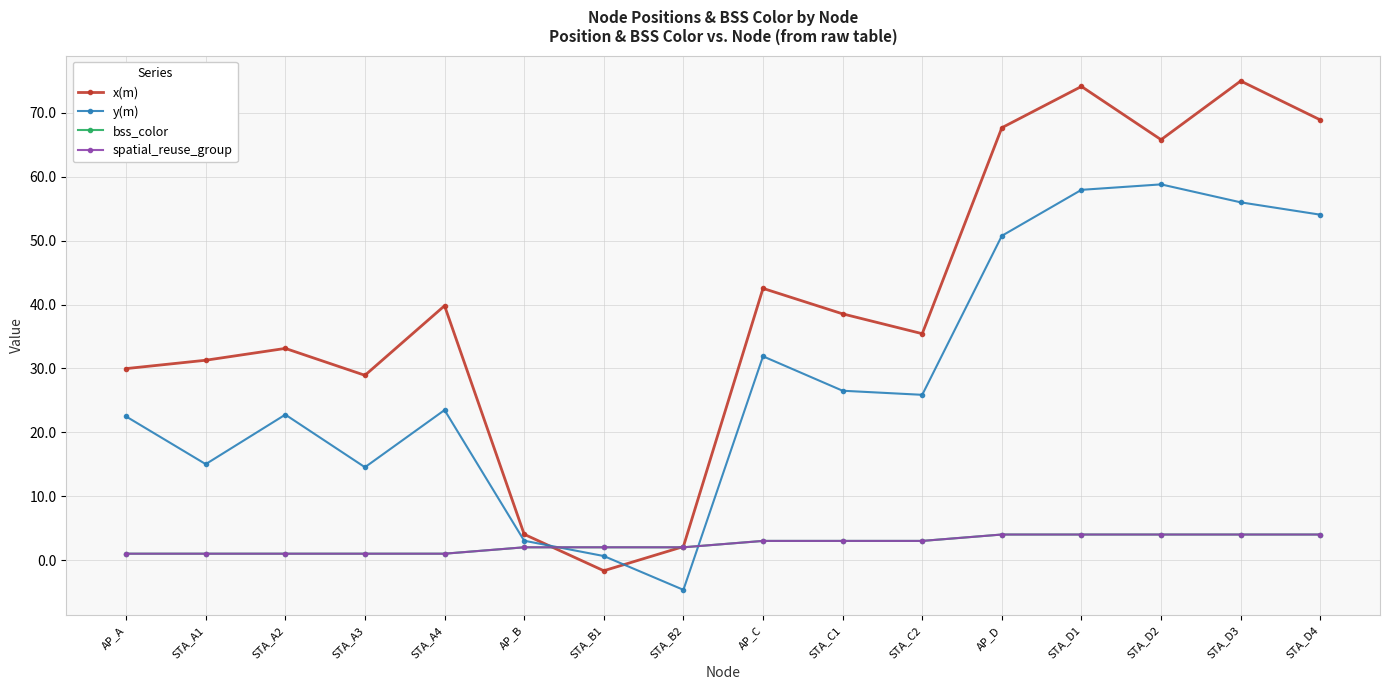

Does the chart have visible grid lines?

Yes